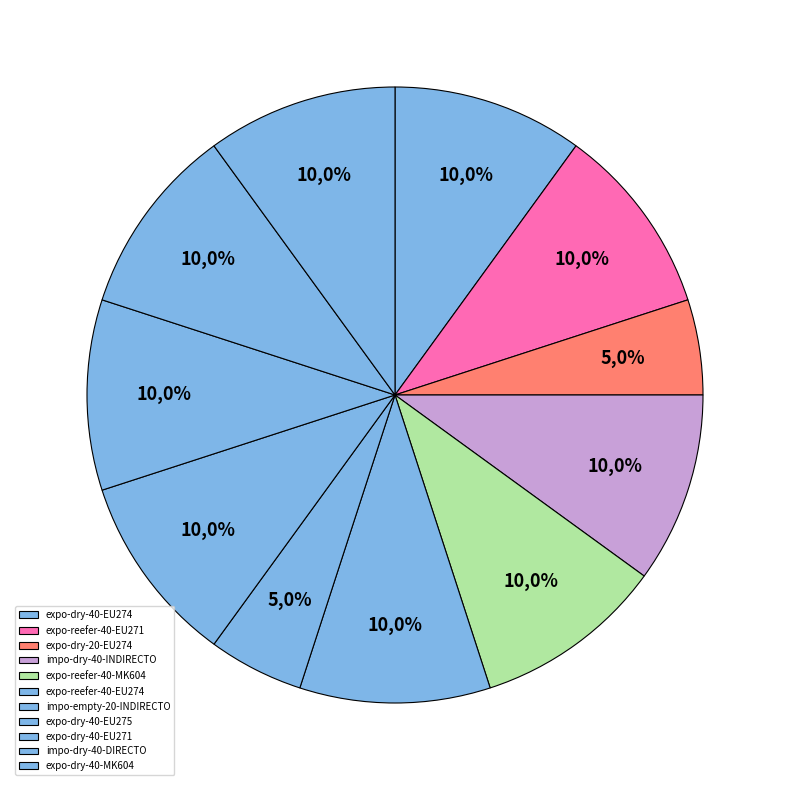

To the nearest percent, what percentage of the pie is impo-dry-40-INDIRECTO?

10%